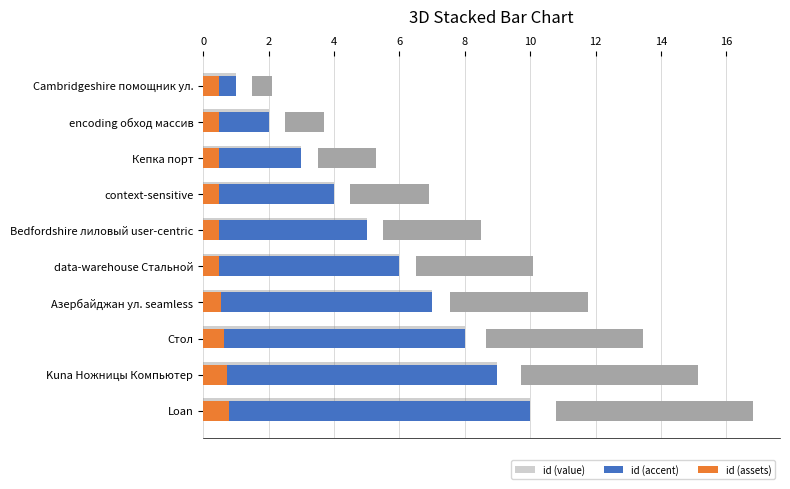

What is the value of the id bar at the 7th from the left?

7.0